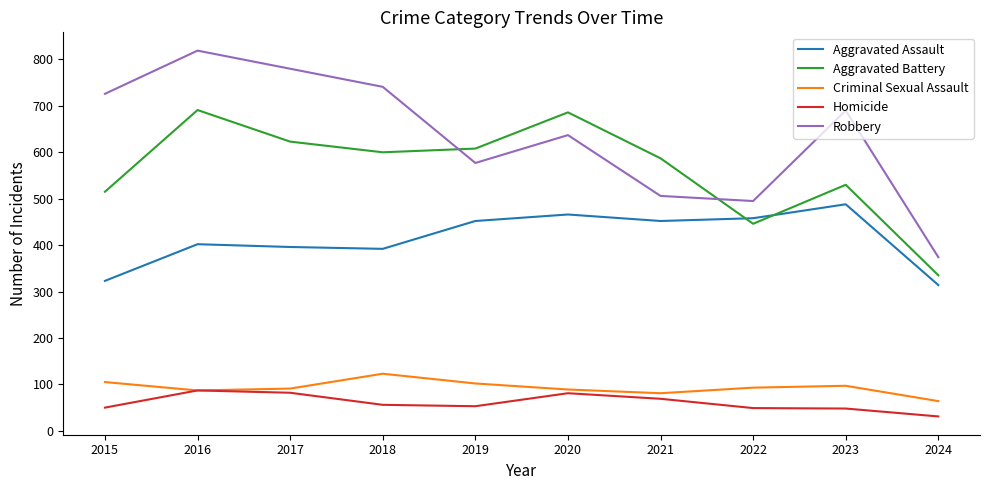

Is the value of Homicide at 2022 greater than the value of Aggravated Assault at 2024?

No